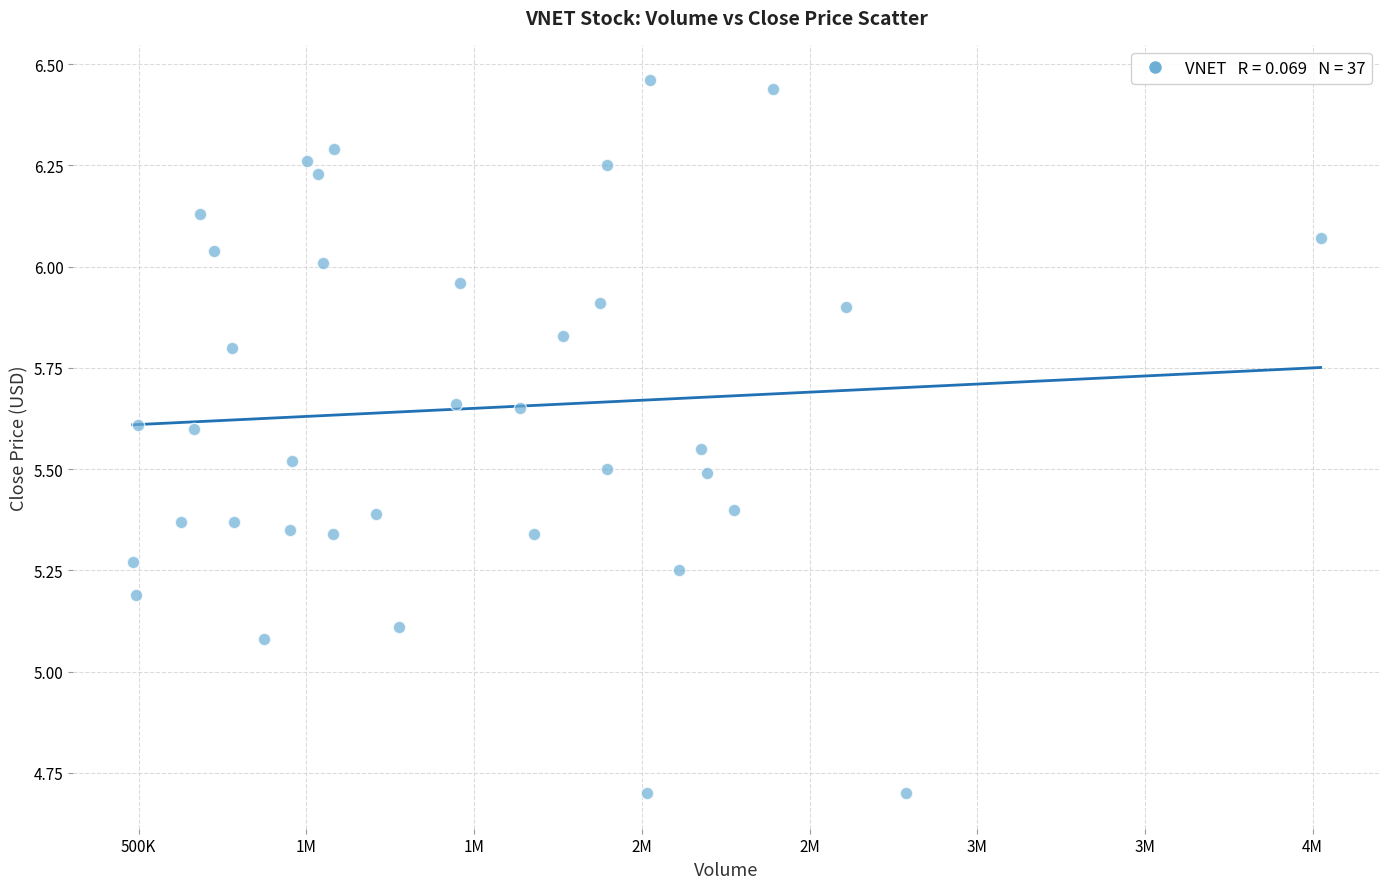

What is the range of Y values (max minus min)?

1.8